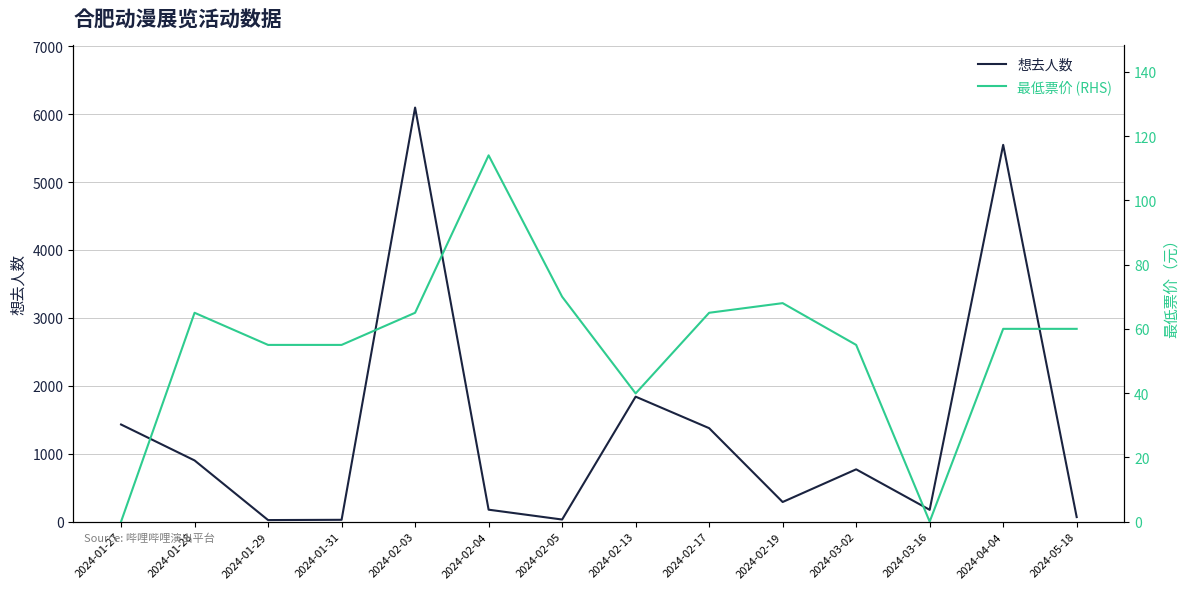

What are all the series names shown in the legend?

想去人数, 最低票价 (RHS)